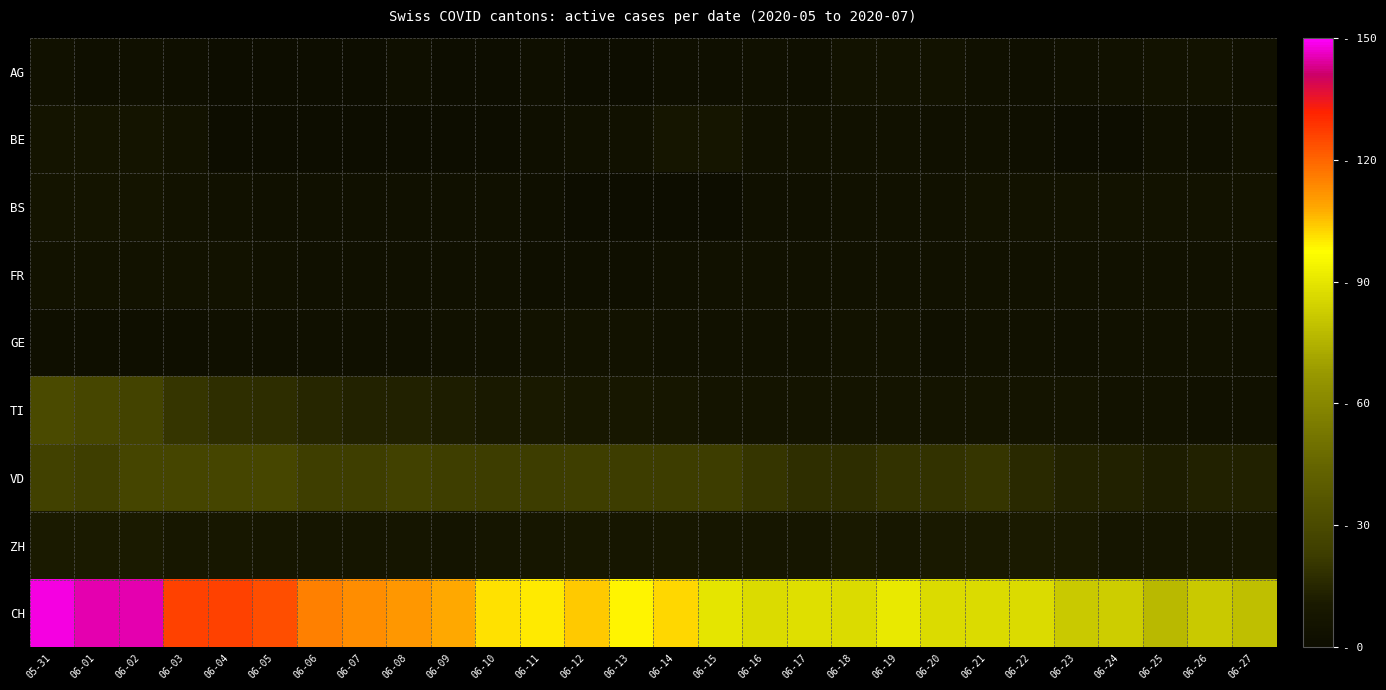

Between 06-12 and 06-22, which series saw the biggest shift?

CH